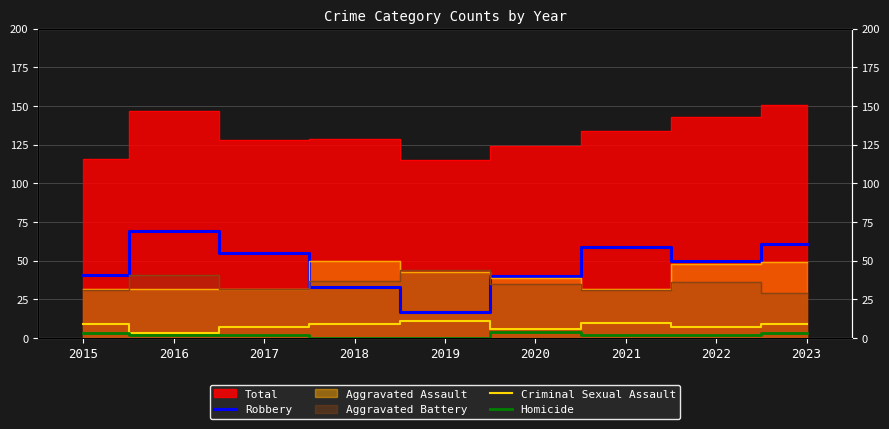

How many positive values does the Homicide series have?

7